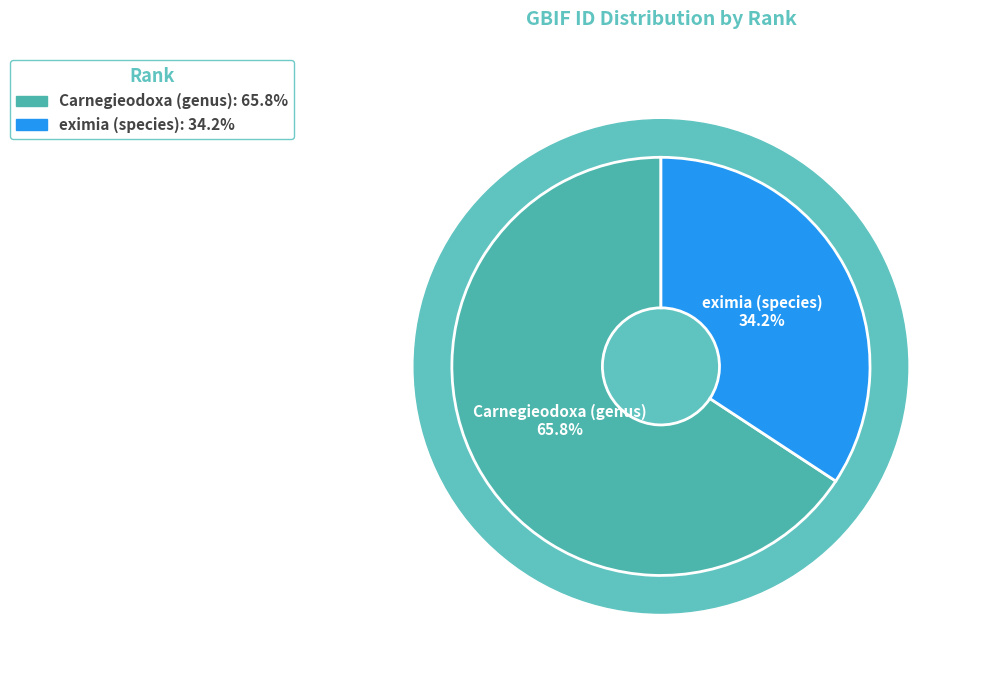

Is eximia (species) the majority of the pie?

No